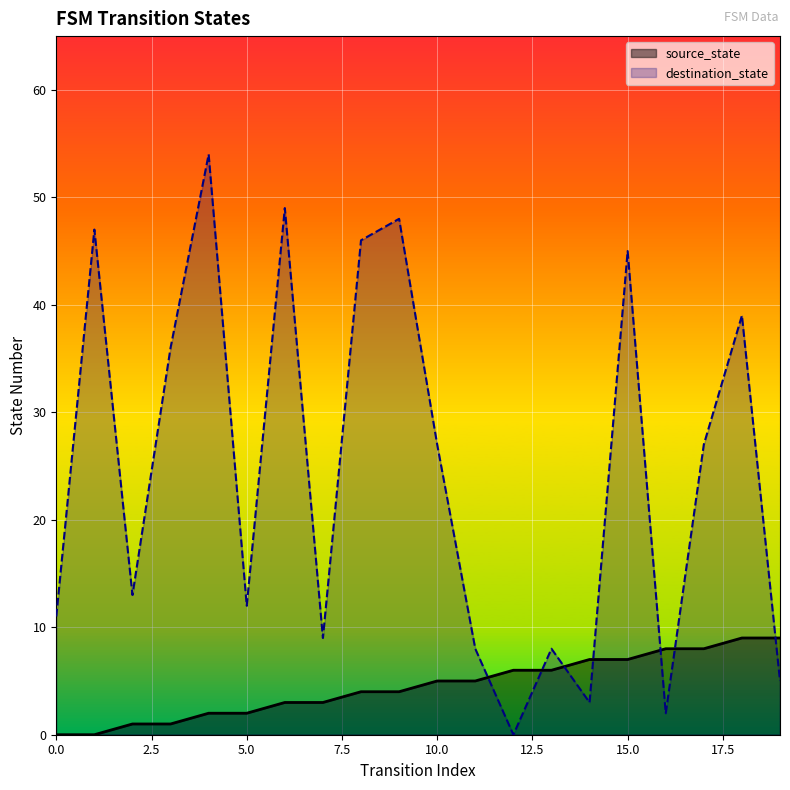

What is the sum of the source_state values at 8 and 14?

11